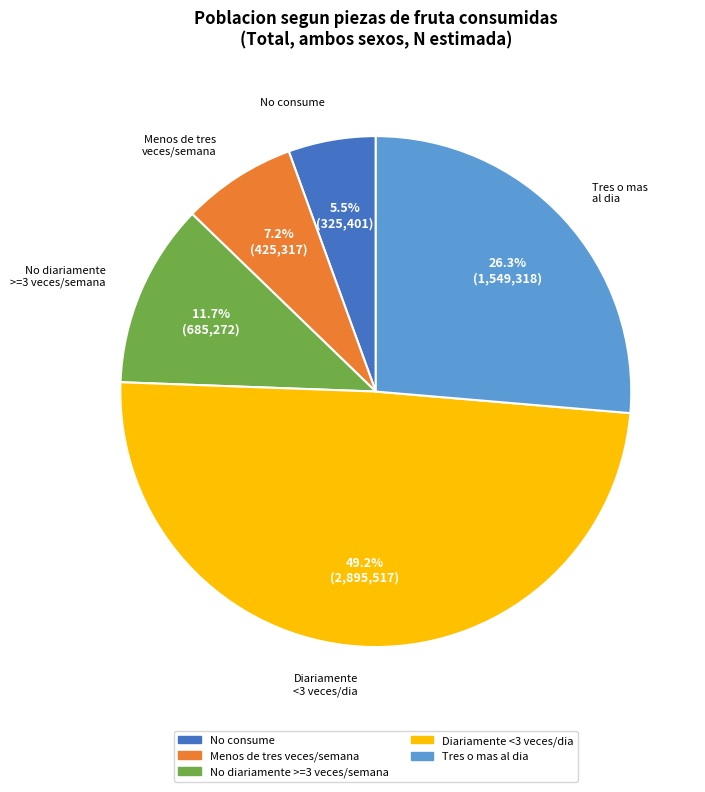

To the nearest percent, what is the difference between the largest and smallest slice percentages?

44%